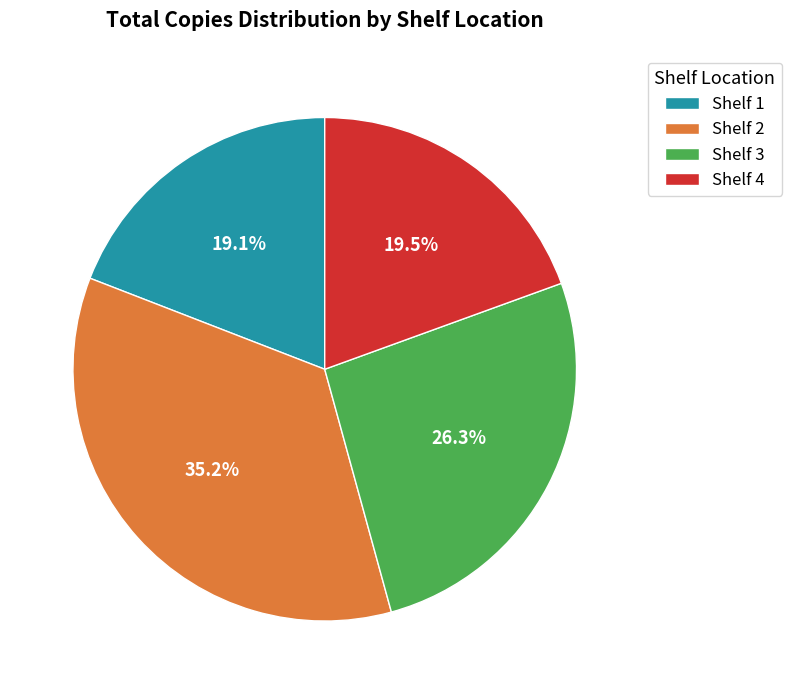

Which slice is the largest?

Shelf 2